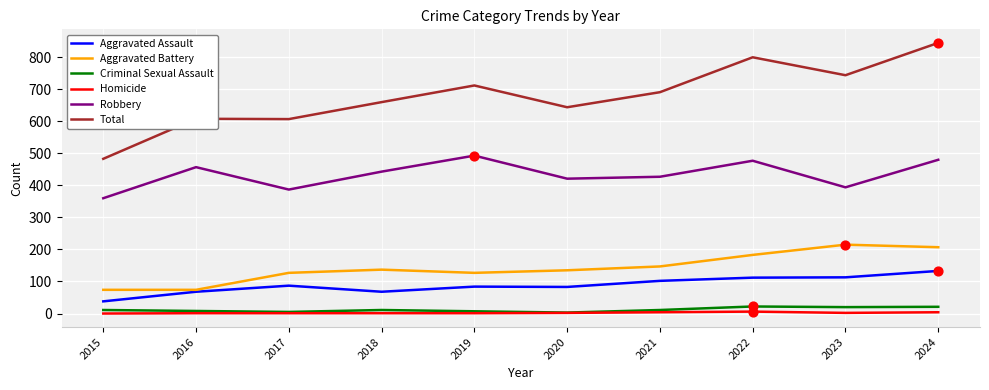

Which series has the largest range (max minus min)?

Total